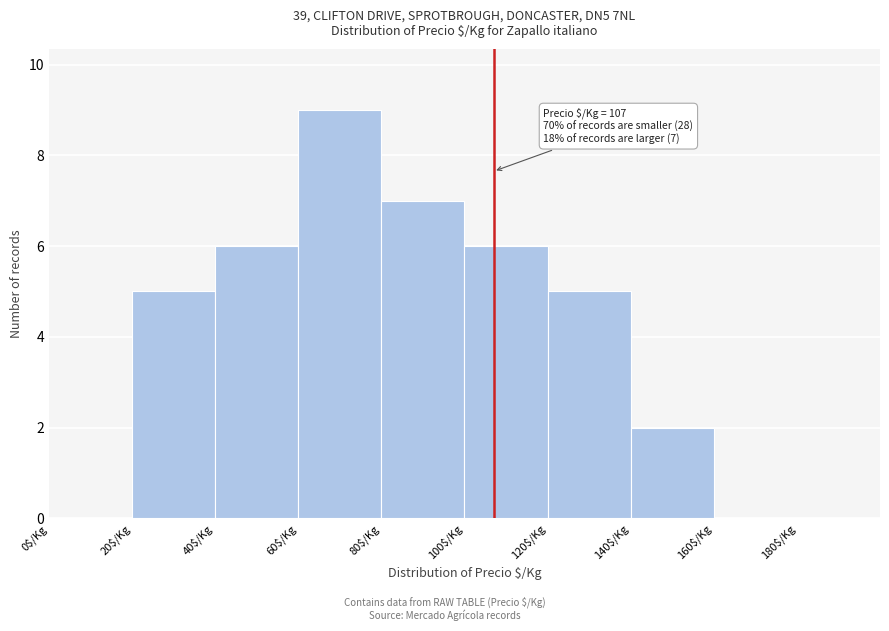

Over which range of the x-axis is the bar tallest?

60 to 80